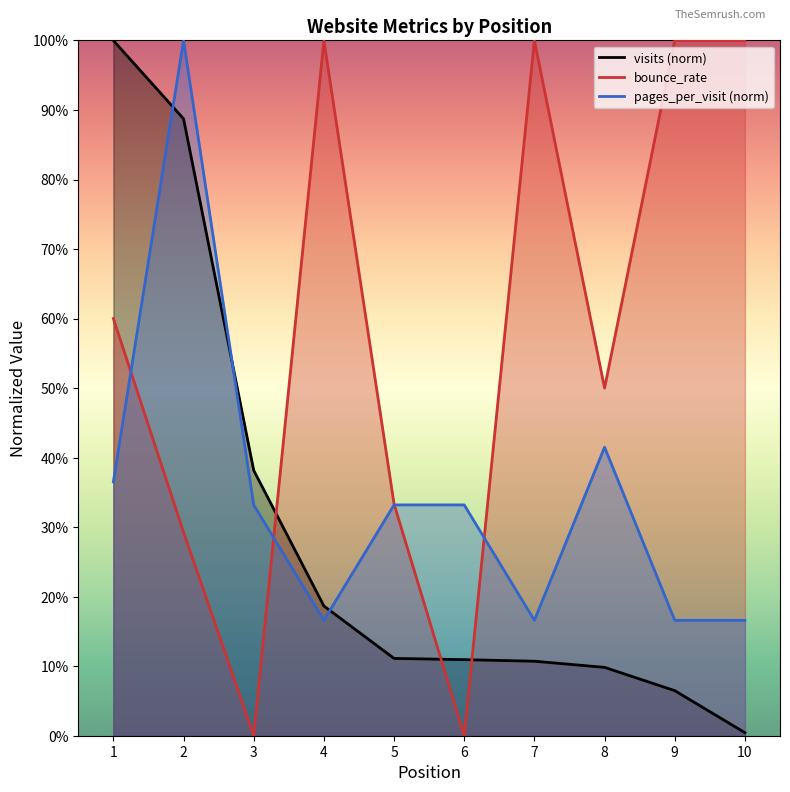

What are all the series names shown in the legend?

visits, bounce_rate, pages_per_visit